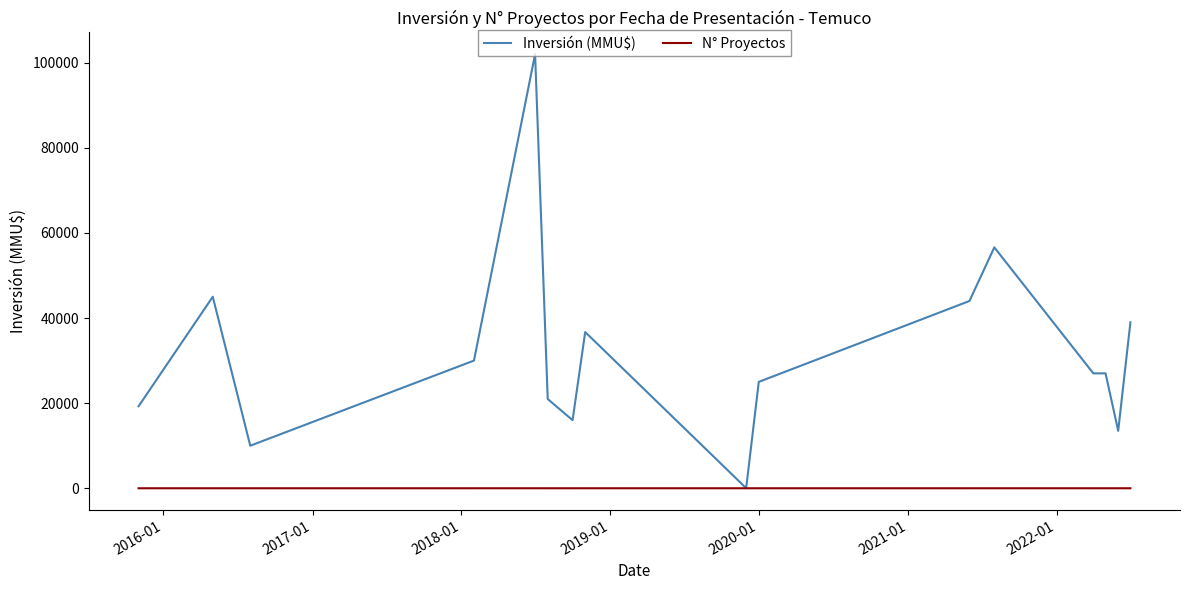

Which series has the largest total across all categories?

Inversión (MMU$)